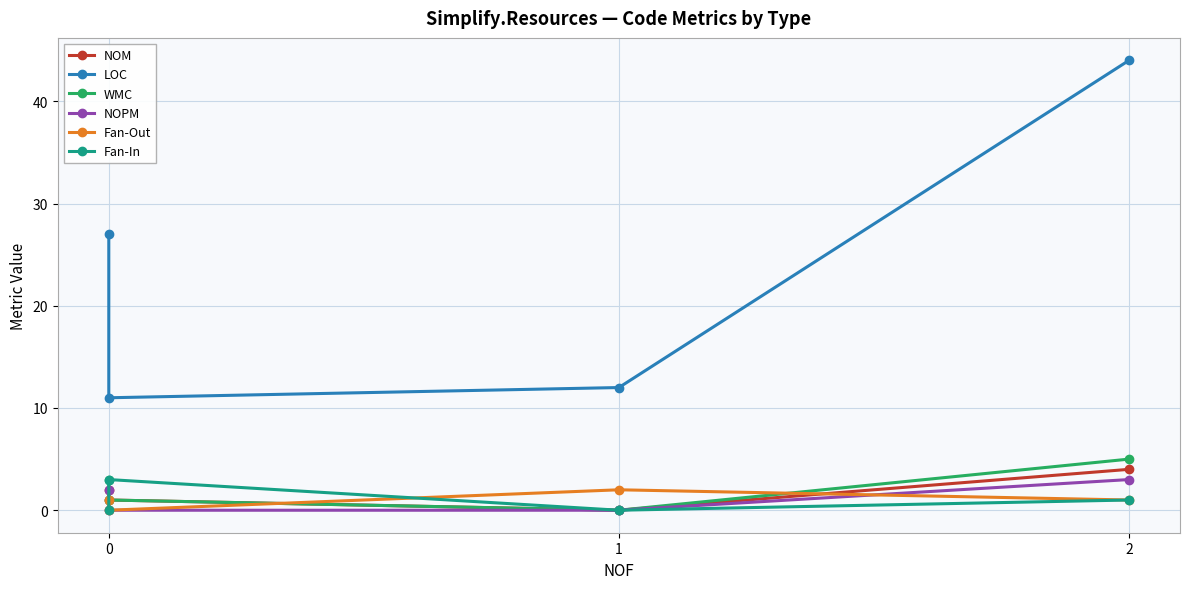

True or false: Fan-In and Fan-Out cross at least once.

True